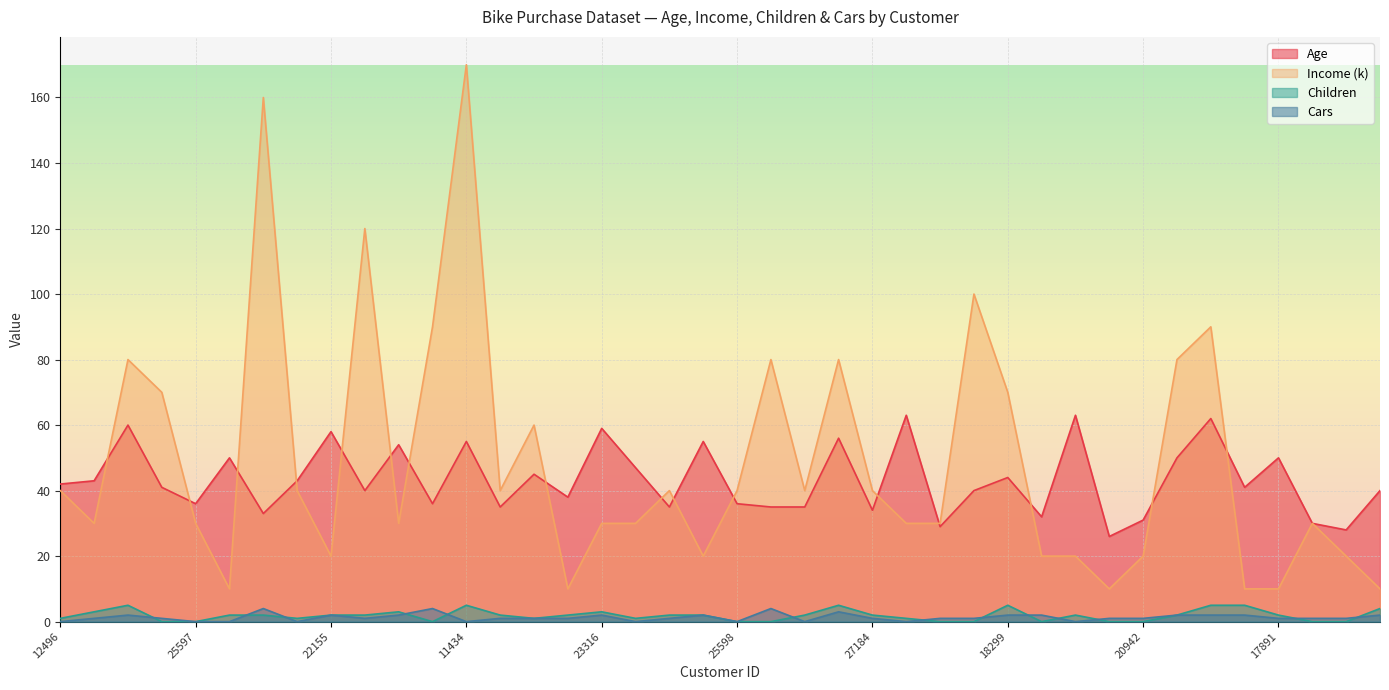

Which series has the largest range (max minus min)?

Income (k)